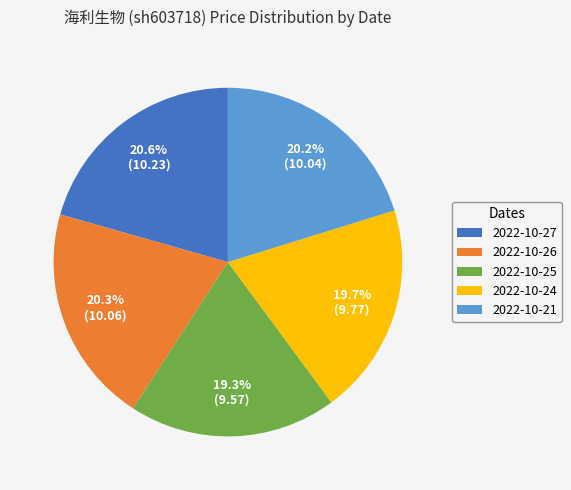

Is it true that 2022-10-27 is 21% of the pie?

True